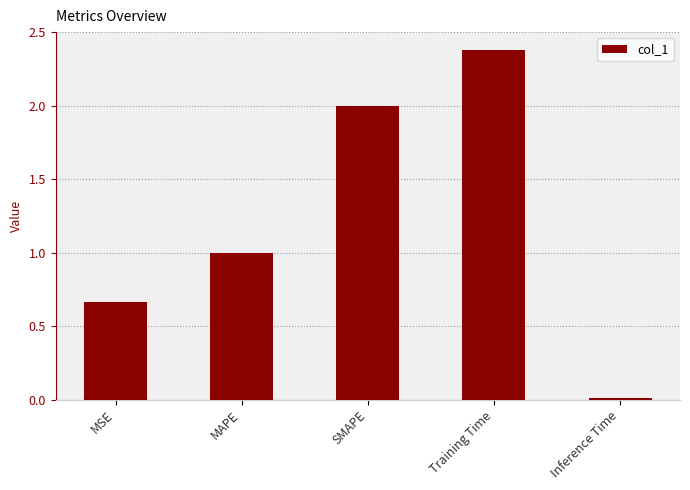

What is the label of the 4th bar from the left?

Training Time